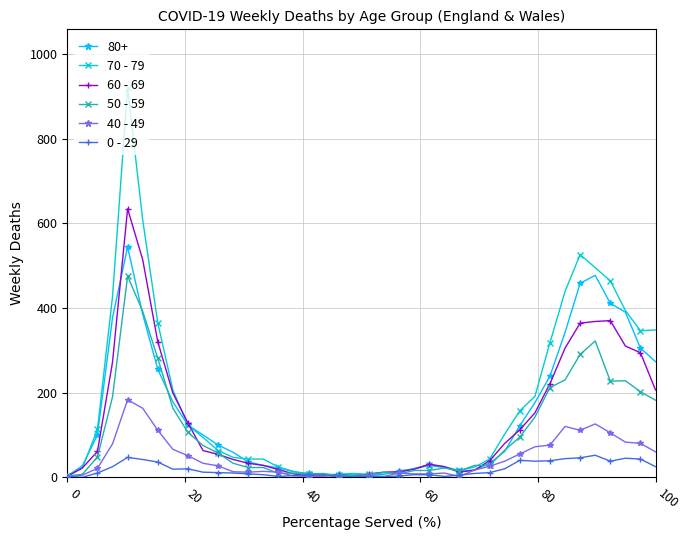

How many values in the 60 - 69 series are below 54?

20